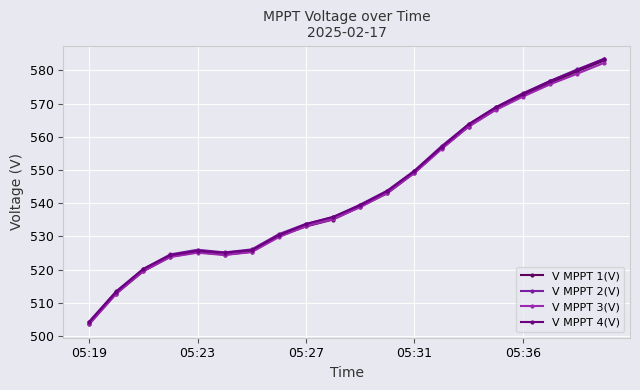

What is the minimum value for V MPPT 4(V)?

504.2